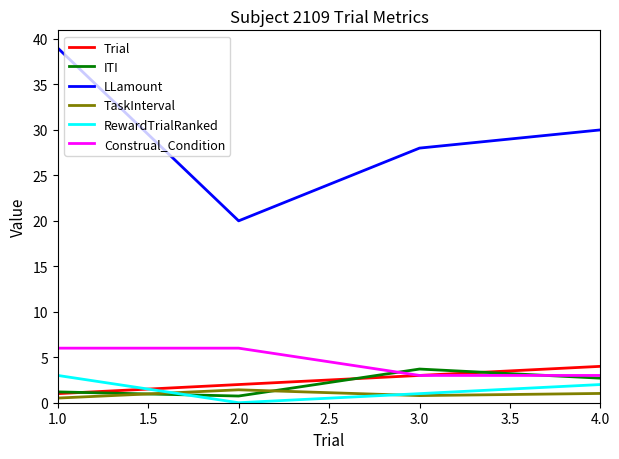

List the labels in order of Trial value, largest first.

4.0, 3.0, 2.0, 1.0